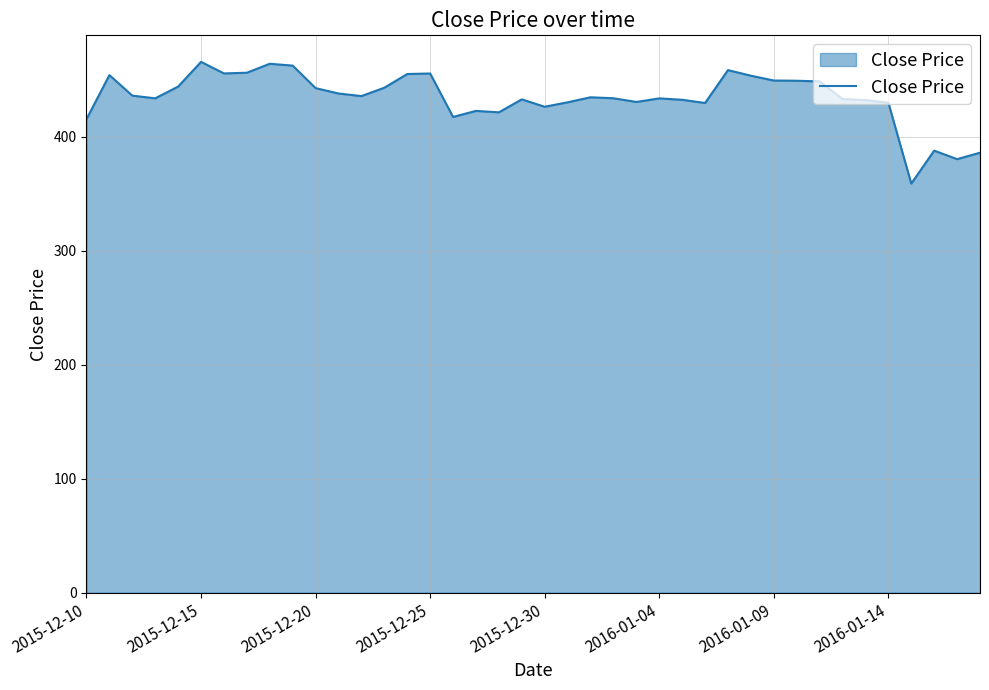

What is the difference between the maximum and minimum values?

106.7